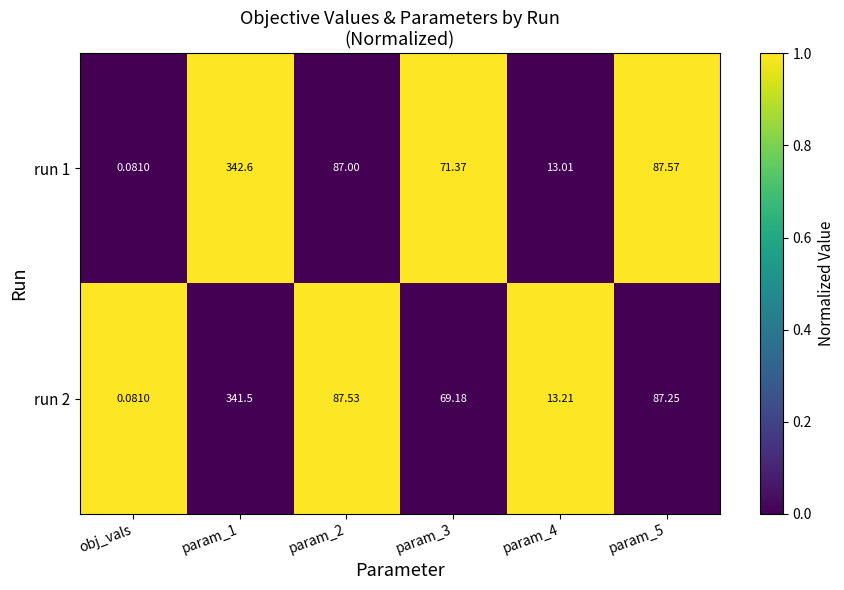

How many data points does each series have?

6